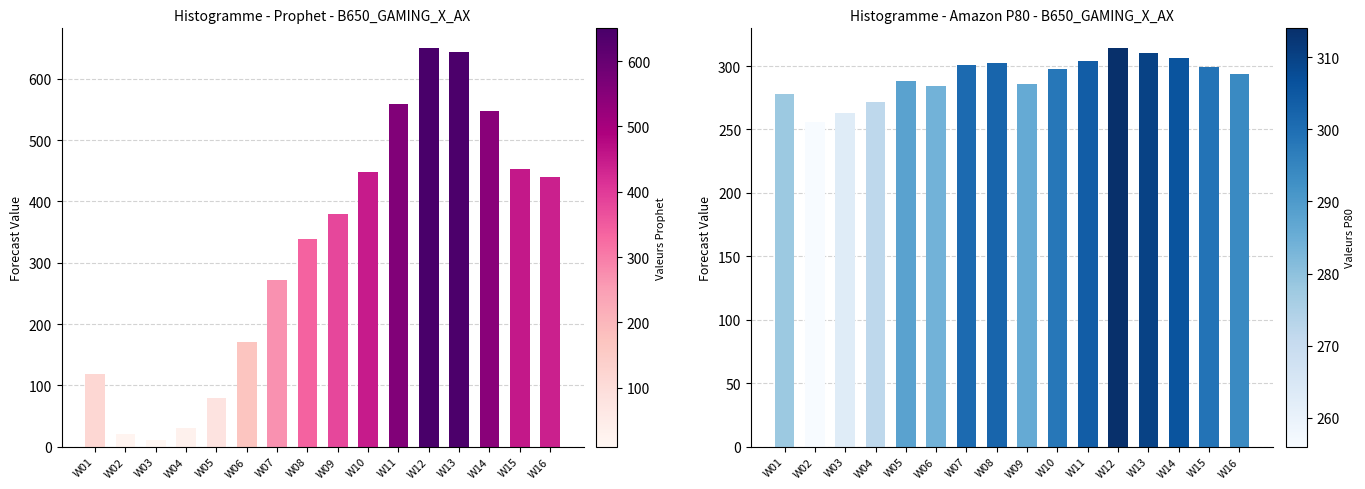

What is the value of the Amazon P80 Forecast bar at the 13th from the left?

310